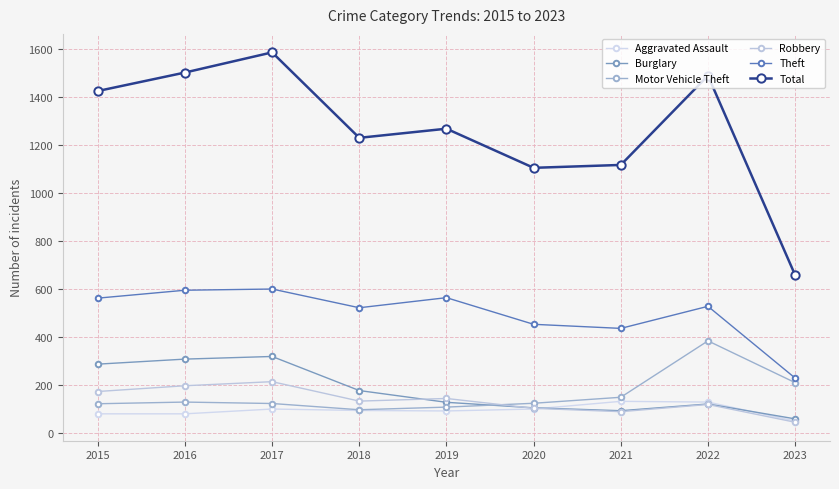

The value of Total at 2019 is 1784. True or false?

False